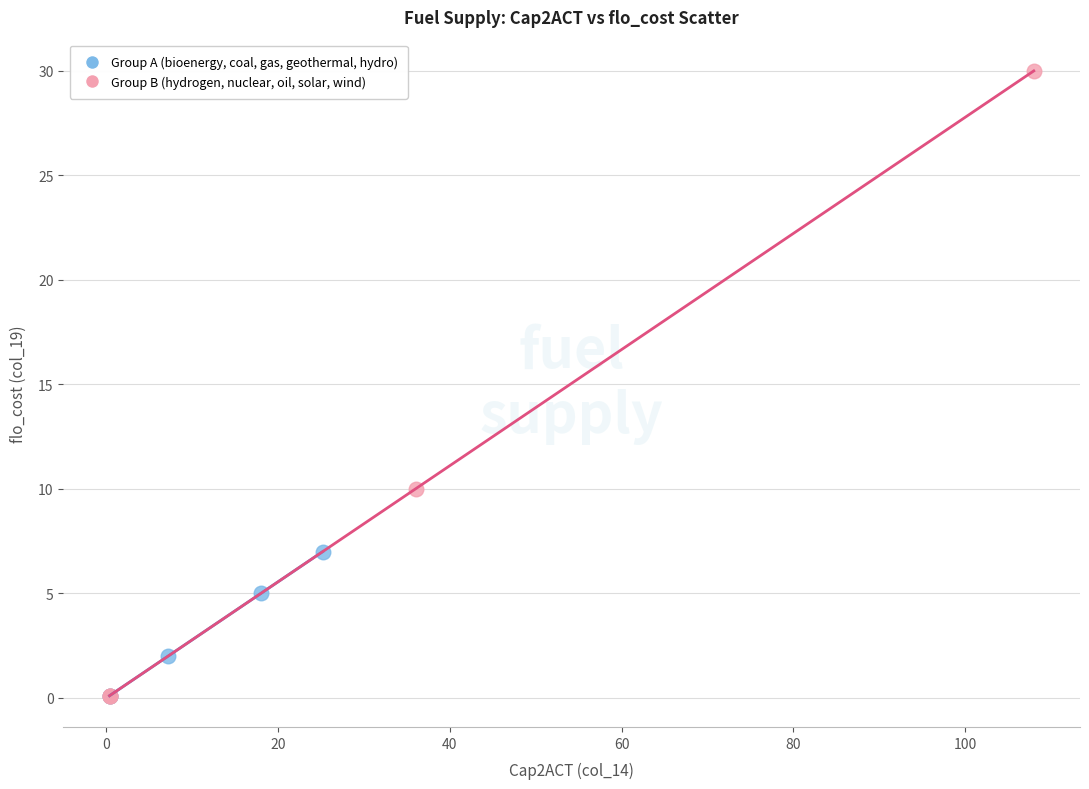

Which series has the largest Y range (max minus min)?

Group B (hydrogen, nuclear, oil, solar, wind)